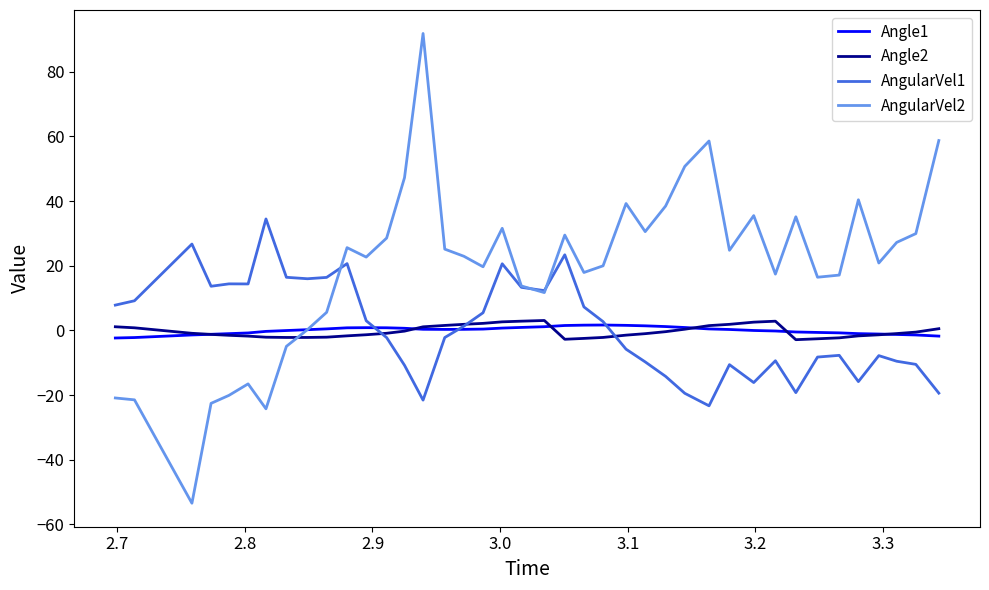

Which series has the largest total across all categories?

AngularVel2